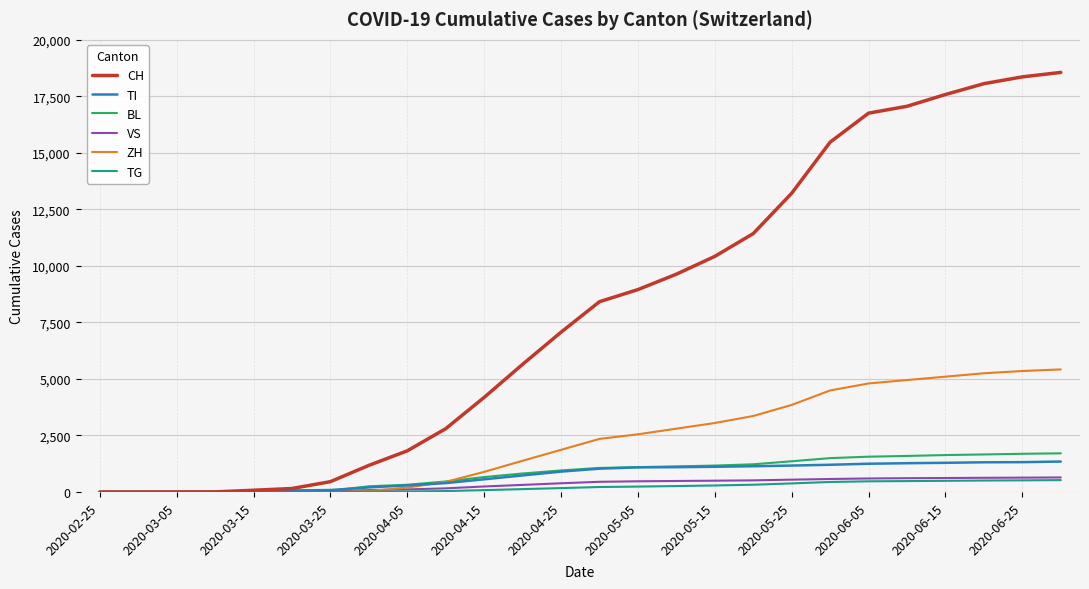

What is the maximum value shown in the chart?

18558